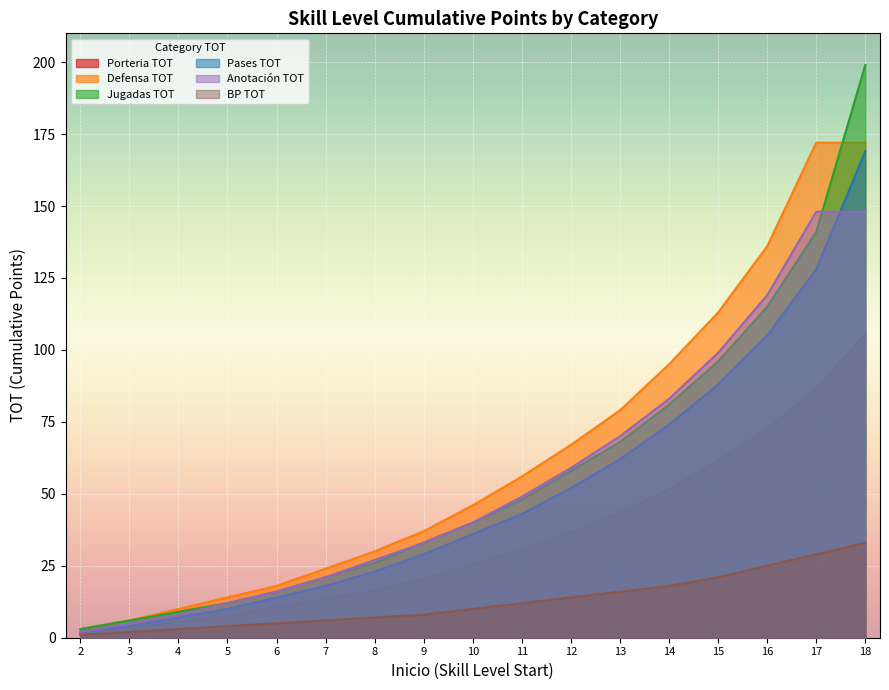

The value of Defensa TOT at 15 is 185.9. True or false?

False